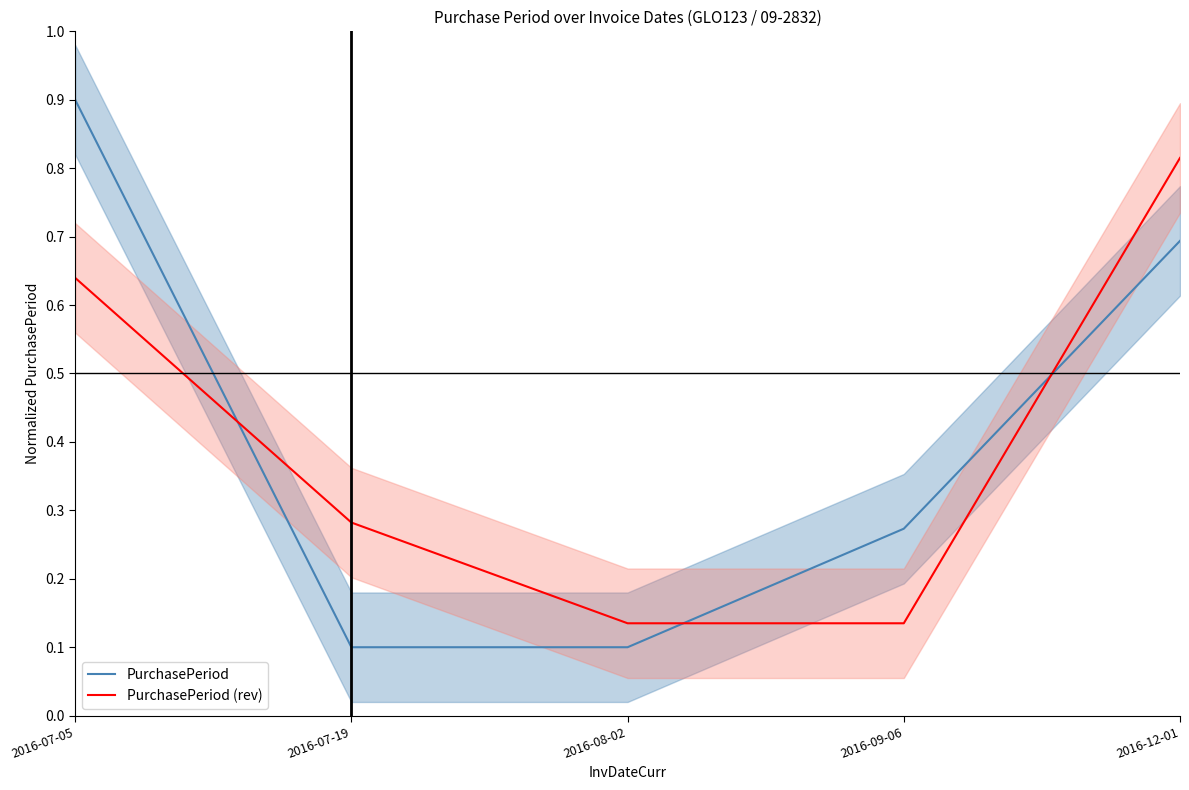

What is the value of the PurchasePeriod (rev) point at the 4th from the left?

0.1